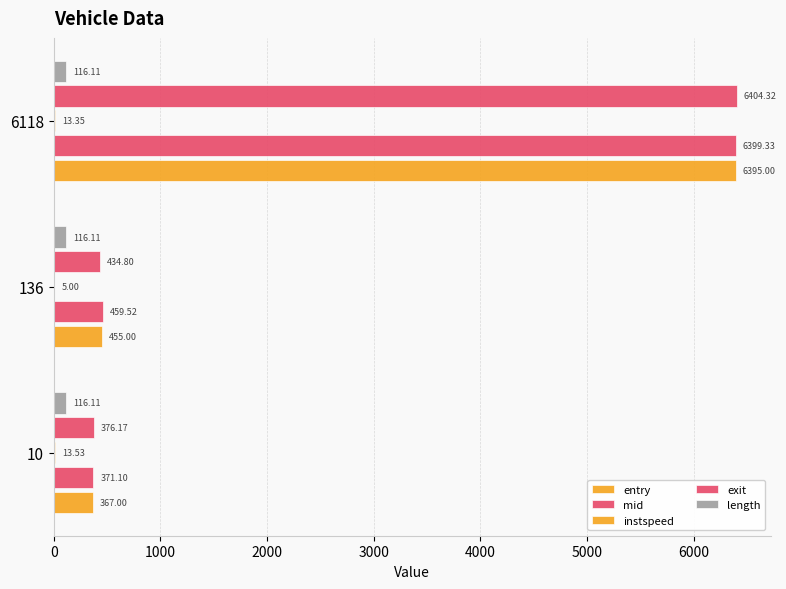

How many data points in mid are above 459?

2